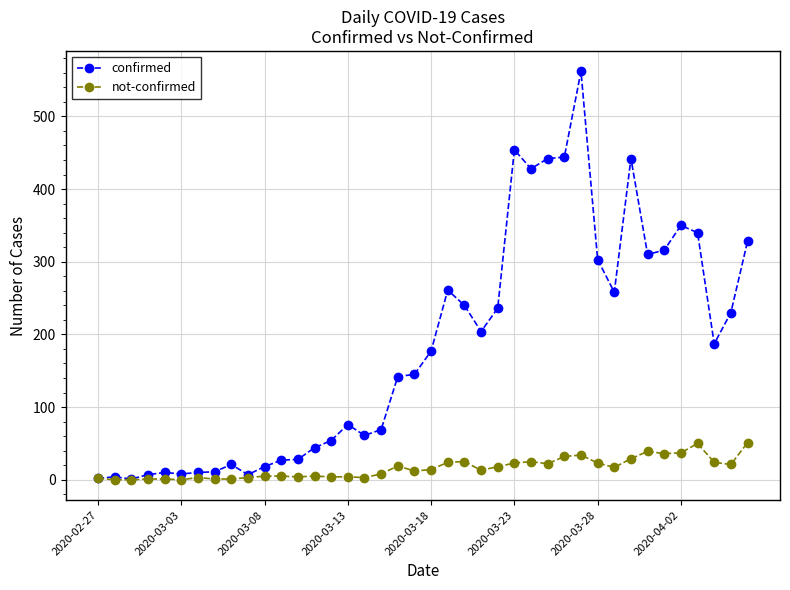

What is the difference between the second highest and second lowest values in the confirmed series?

452